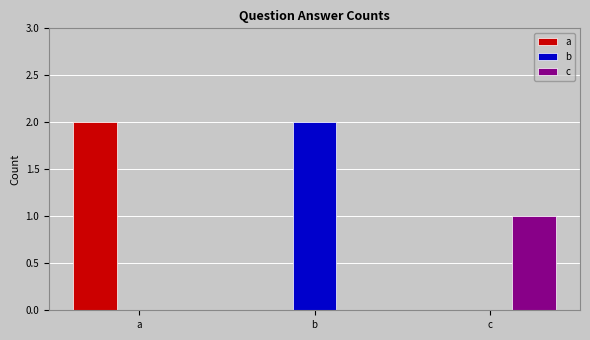

The b series shows 2 at b. True or false?

True